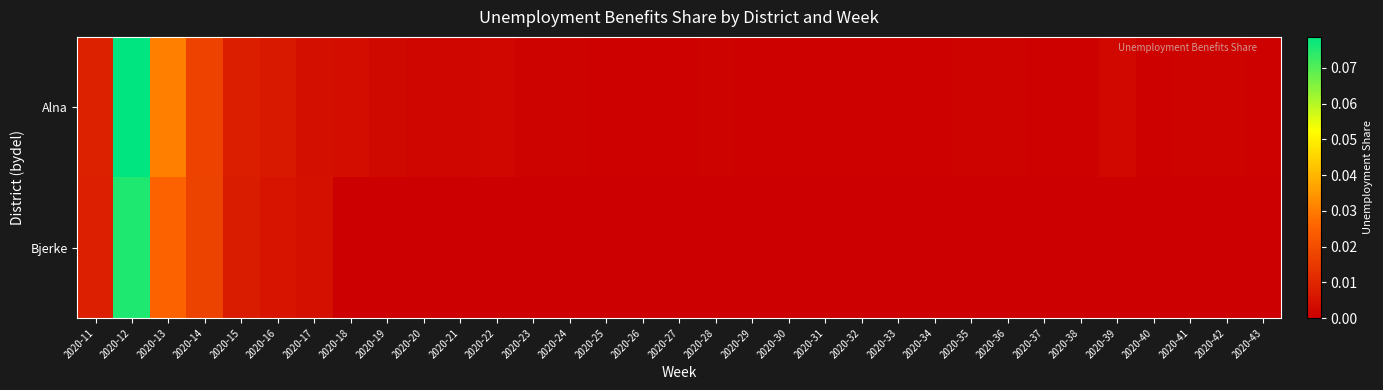

Reading left to right, transcribe all the data shown in this chart.

Alna: 2020-11=0.0	2020-12=0.1	2020-13=0.0	2020-14=0.0	2020-15=0.0	2020-16=0.0	2020-17=0.0	2020-18=0.0	2020-19=0.0	2020-20=0.0	2020-21=0.0	2020-22=0.0	2020-23=0.0	2020-24=0.0	2020-25=0.0	2020-26=0.0	2020-27=0.0	2020-28=0.0	2020-29=0.0	2020-30=0.0	2020-31=0.0	2020-32=0.0	2020-33=0.0	2020-34=0.0	2020-35=0.0	2020-36=0.0	2020-37=0.0	2020-38=0.0	2020-39=0.0	2020-40=0.0	2020-41=0.0	2020-42=0.0	2020-43=0.0
Bjerke: 2020-11=0.0	2020-12=0.1	2020-13=0.0	2020-14=0.0	2020-15=0.0	2020-16=0.0	2020-17=0.0	2020-18=0.0	2020-19=0.0	2020-20=0.0	2020-21=0.0	2020-22=0.0	2020-23=0.0	2020-24=0.0	2020-25=0.0	2020-26=0.0	2020-27=0.0	2020-28=0.0	2020-29=0.0	2020-30=0.0	2020-31=0.0	2020-32=0.0	2020-33=0.0	2020-34=0.0	2020-35=0.0	2020-36=0.0	2020-37=0.0	2020-38=0.0	2020-39=0.0	2020-40=0.0	2020-41=0.0	2020-42=0.0	2020-43=0.0